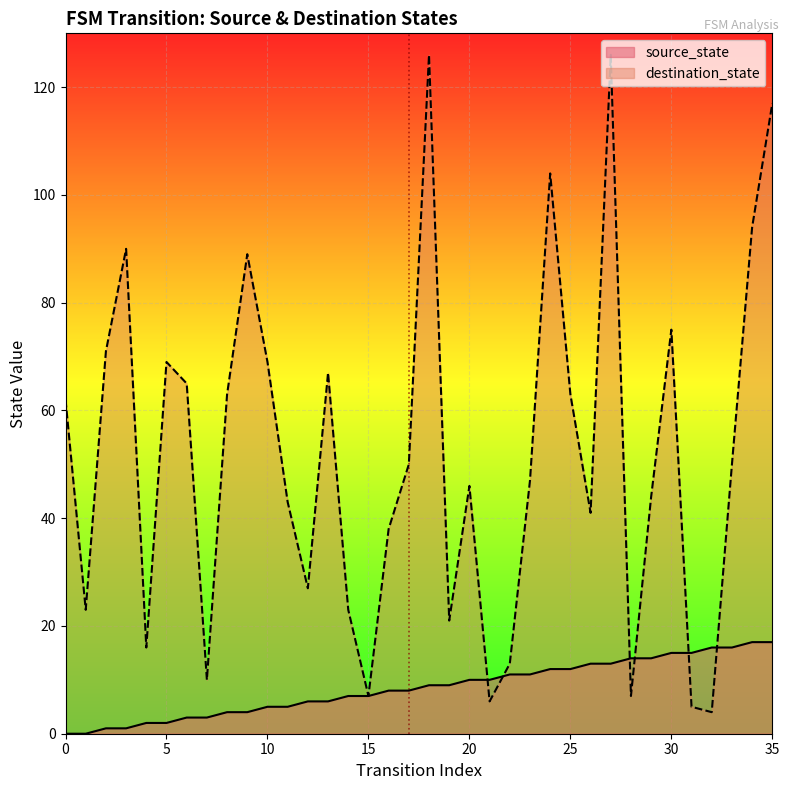

True or false: destination_state and source_state cross at least once.

True